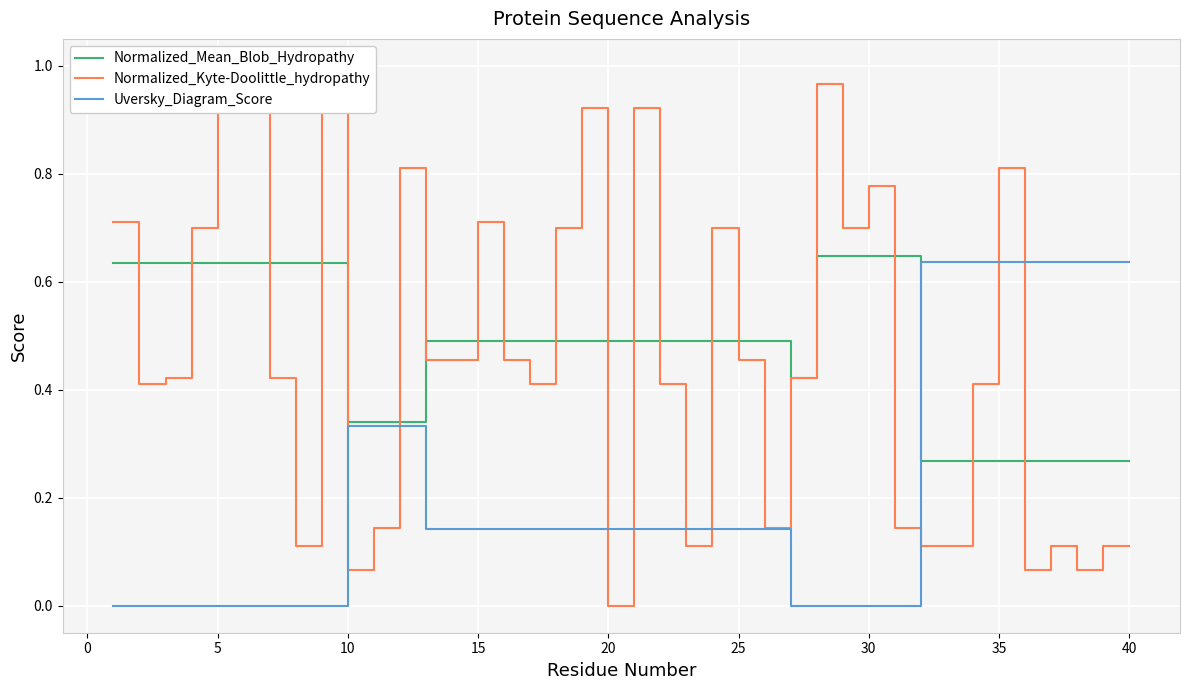

How many times do Uversky_Diagram_Score and Normalized_Kyte-Doolittle_hydropathy cross each other?

9